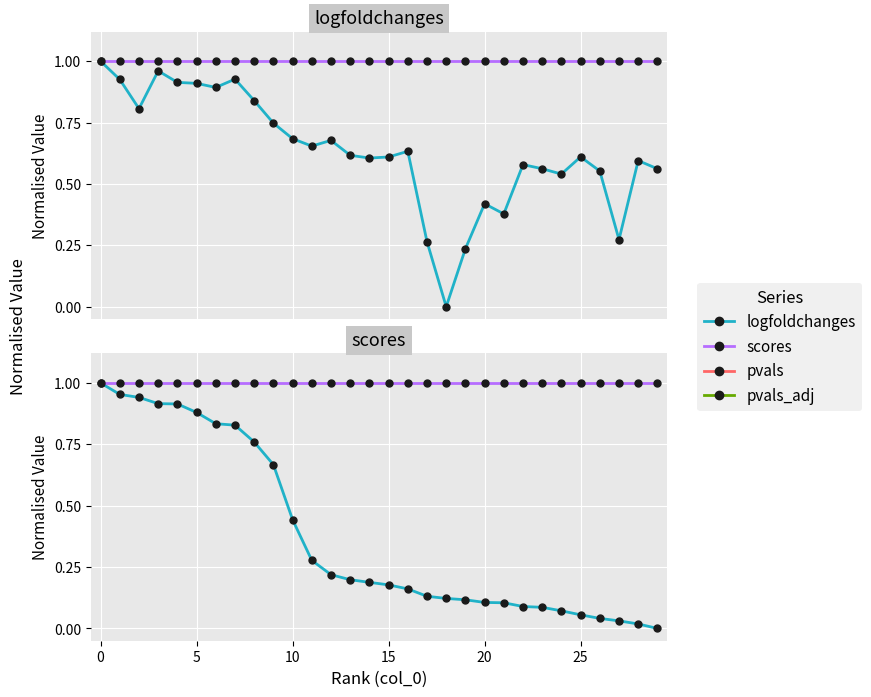

At how many categories does at least one series exceed 0?

30